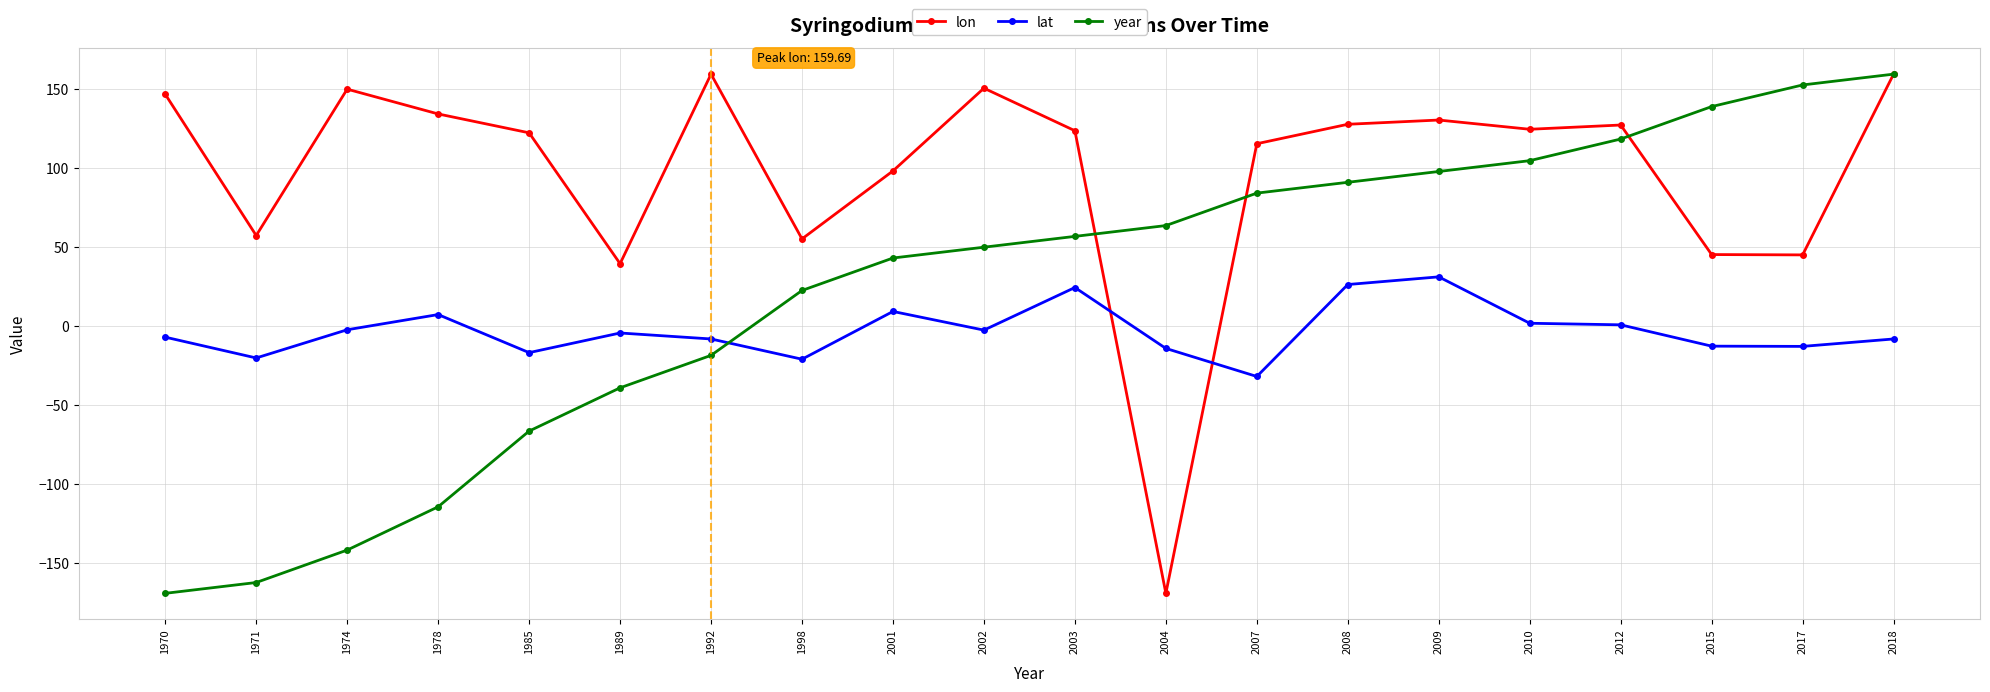

True or false: lat has a value of -12.8 at 2015.

True